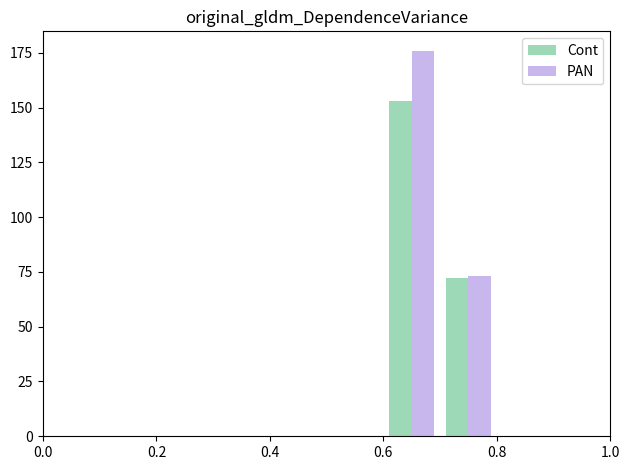

Count the number of data series in this chart.

2